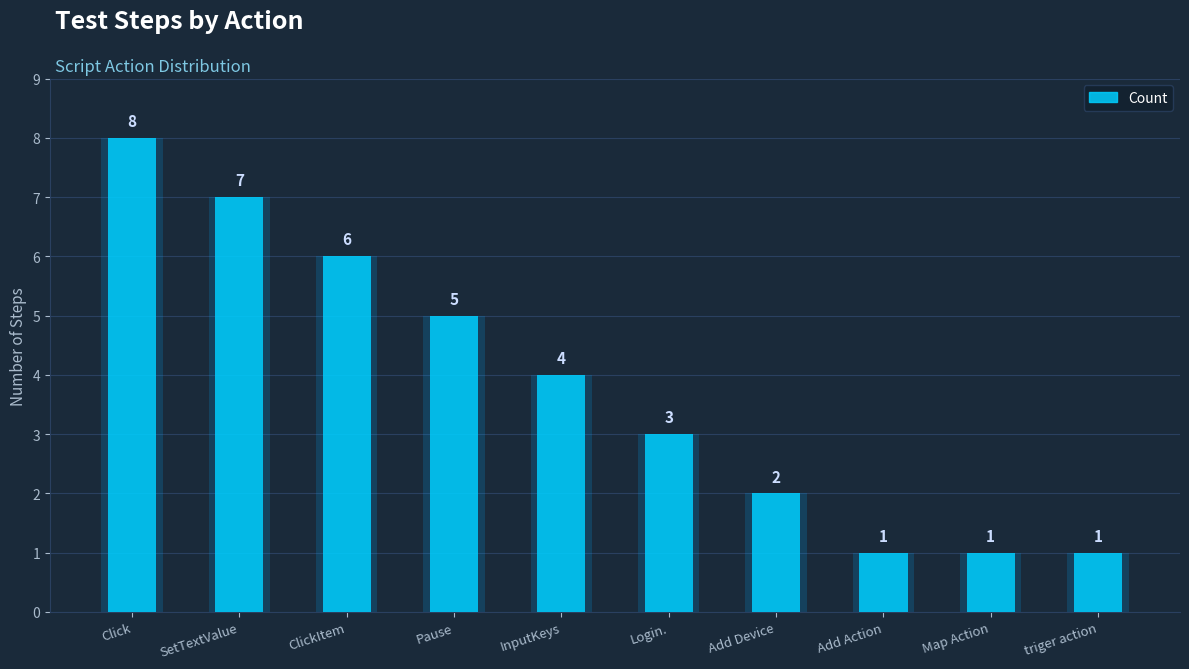

What is the sum of the values at Map Action and Pause?

6